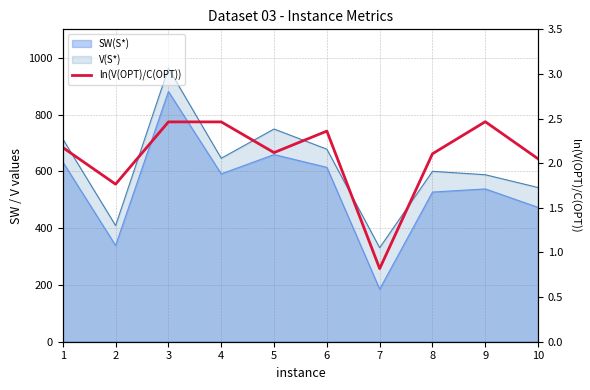

True or false: there are more than 0 points higher than both neighbors.

True